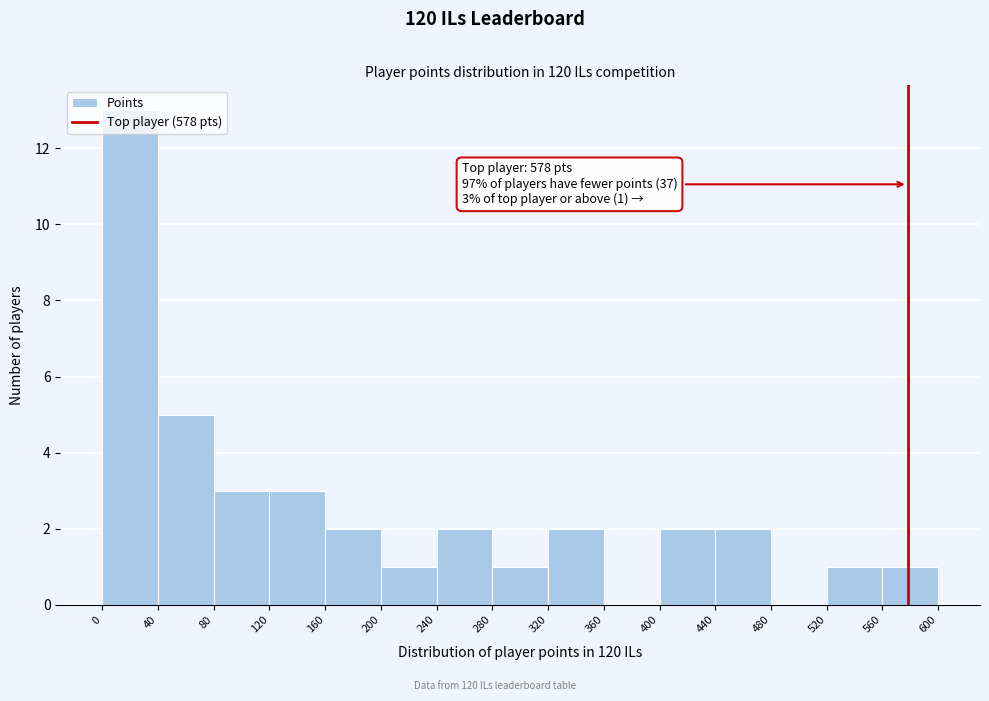

Over which range of the x-axis is the bar tallest?

0 to 40